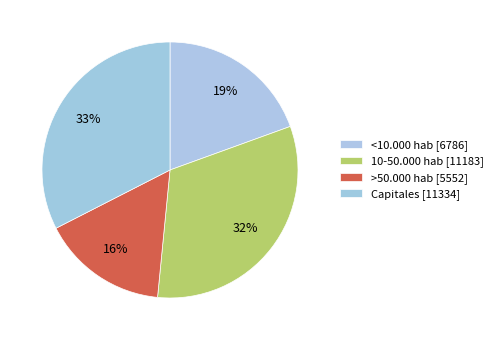

Count the number of slices in the pie.

4